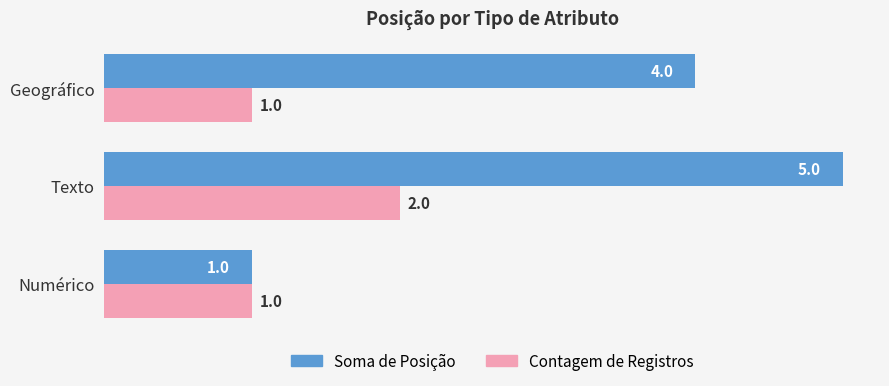

The value of Soma de Posição at Geográfico is 6. True or false?

False